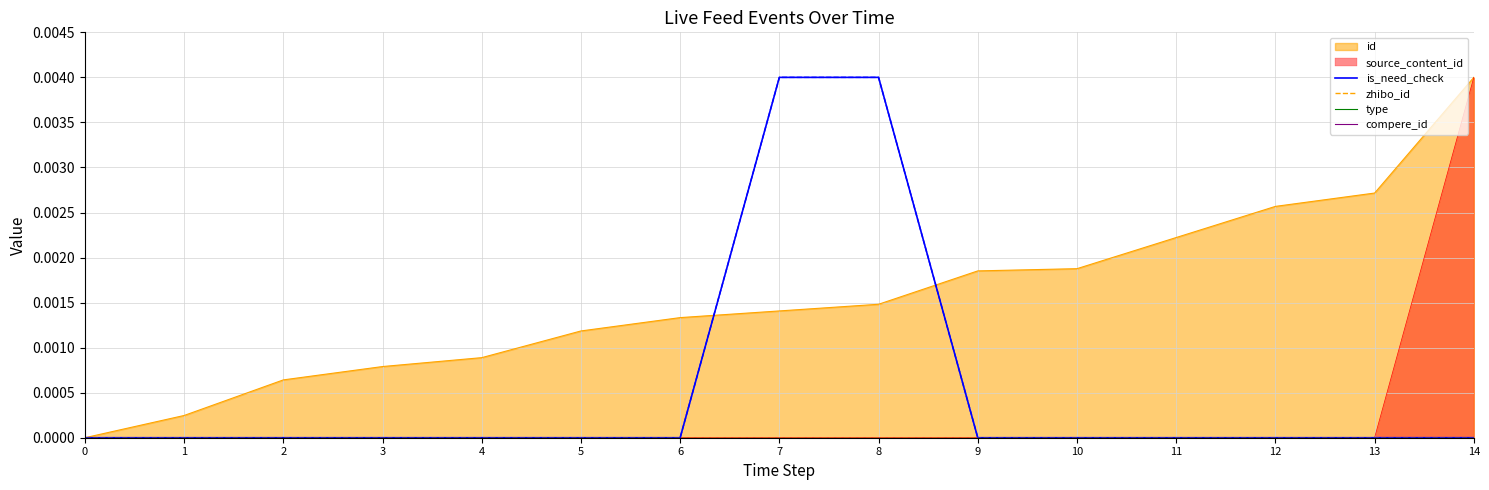

Rank the categories by zhibo_id value from highest to lowest.

0, 1, 2, 3, 4, 5, 6, 7, 8, 9, 10, 11, 12, 13, 14